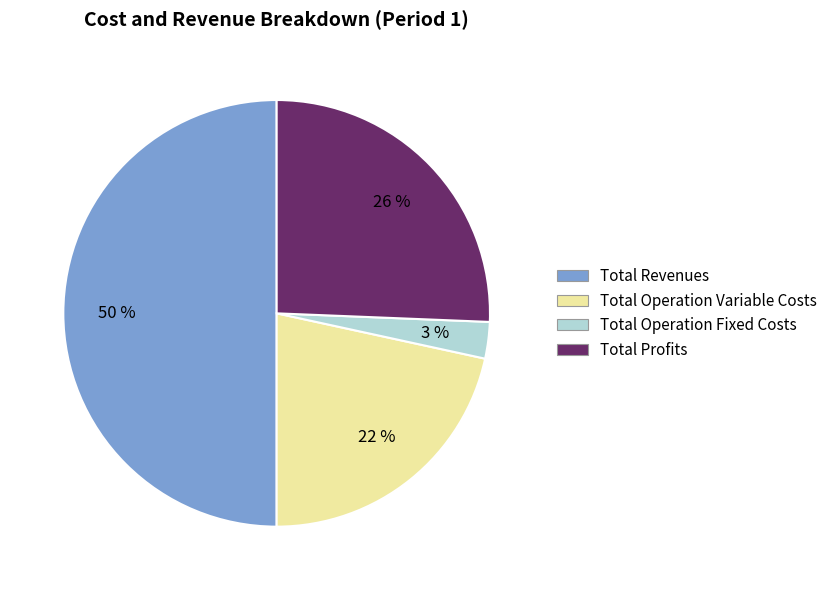

To the nearest percent, what is the difference between the largest and smallest slice percentages?

47%